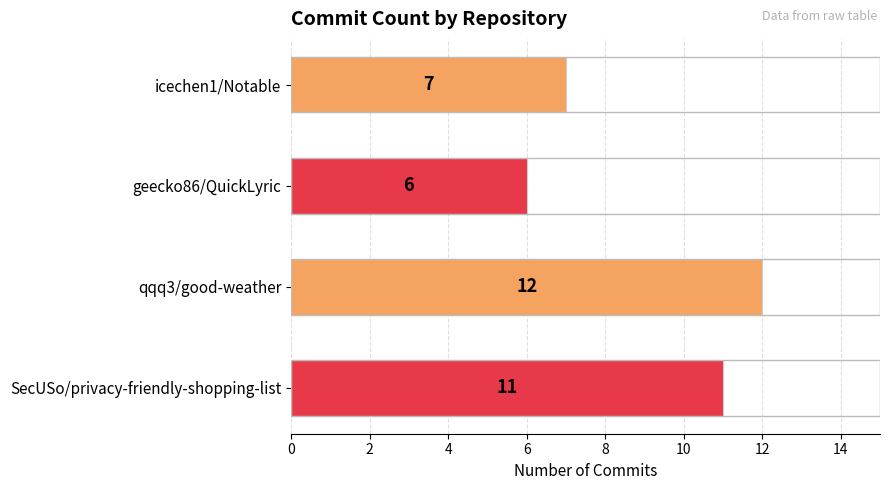

Count the values in the range 7 to 12.

3